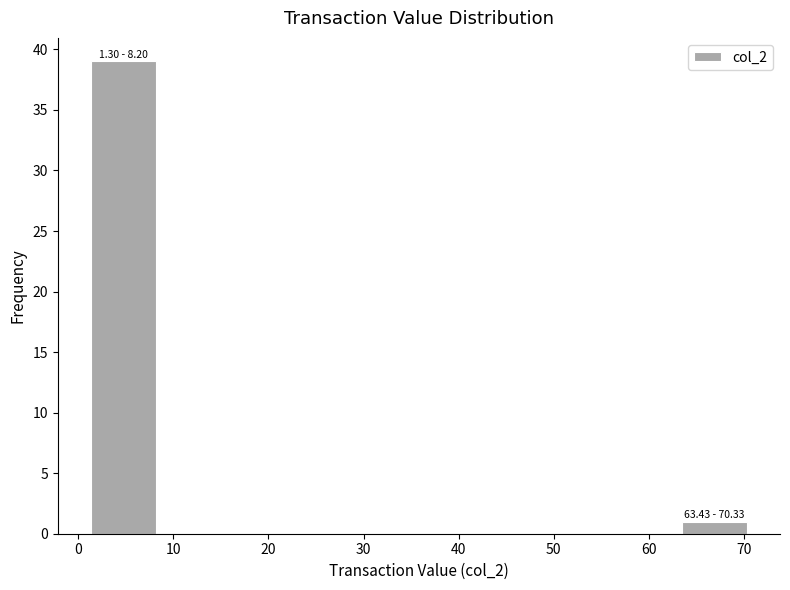

Which range on the x-axis has the tallest bar?

1 to 8